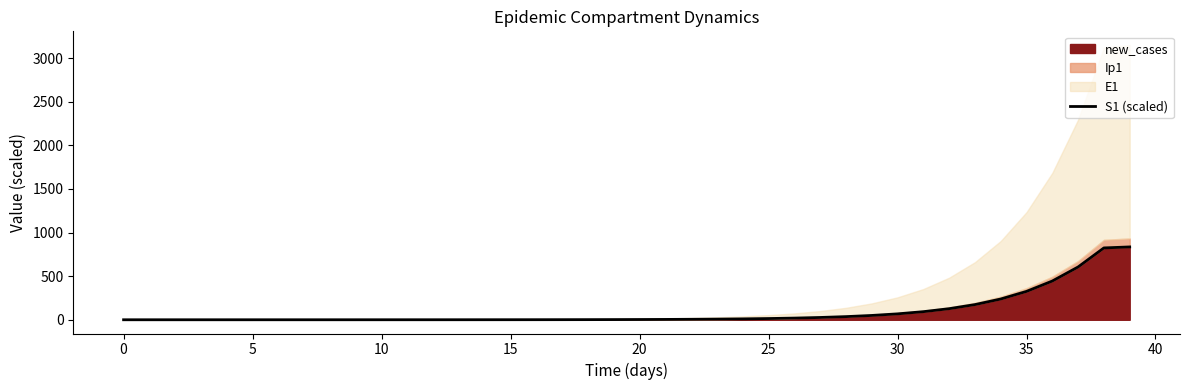

Reading left to right, list all the values displayed in this chart.

0.1	0.1	0.1	0.1	0.1	0.1	0.1	0.1	0.1	0.1	0.2	0.2	0.3	0.4	0.5	0.6	0.9	1.2	1.6	2.2	2.9	4.0	5.5	7.5	10.3	14.0	19.2	26.4	36.1	49.5	67.7	92.8	127.0	173.9	237.9	325.1	443.9	605.3	823.5	834.9